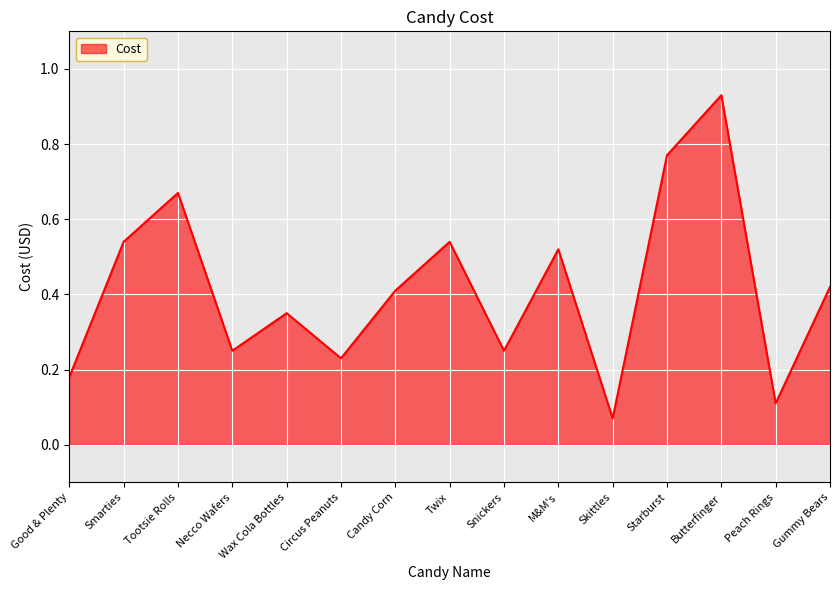

The chart shows a value of 0.4 at Butterfinger. True or false?

False